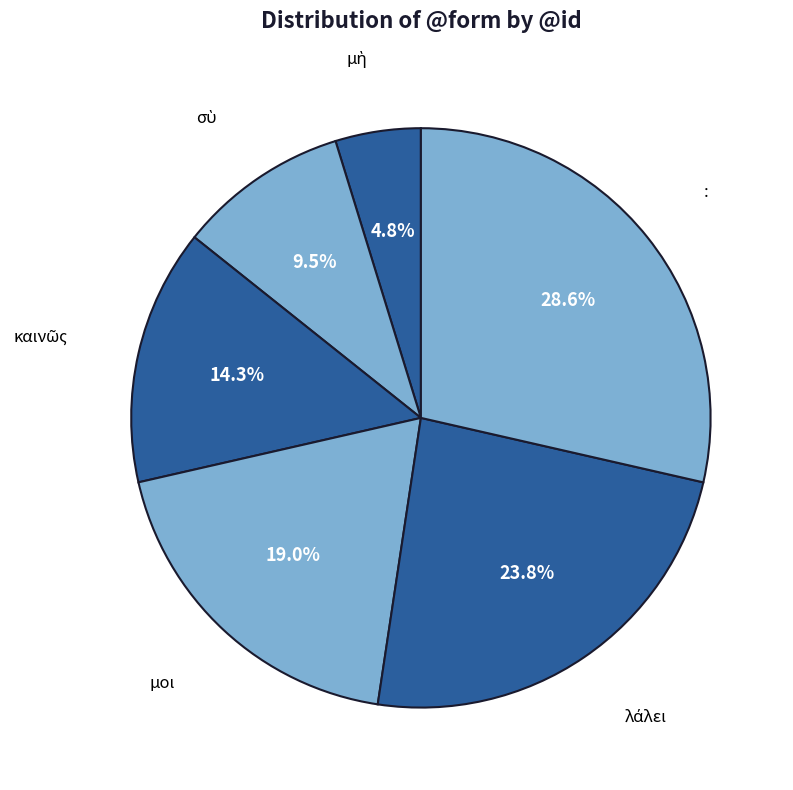

How many slices are in this pie chart?

6